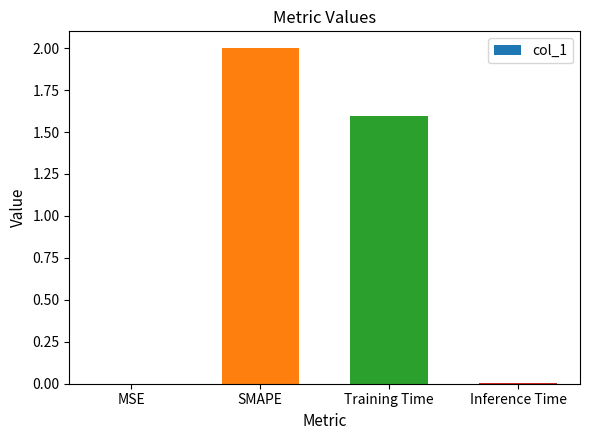

At which category does the chart reach its peak across all series?

SMAPE